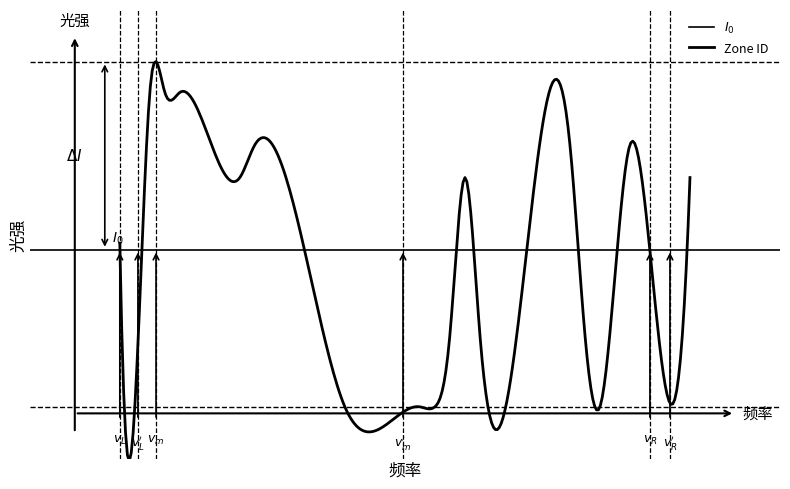

The value at 33 is 1. True or false?

False